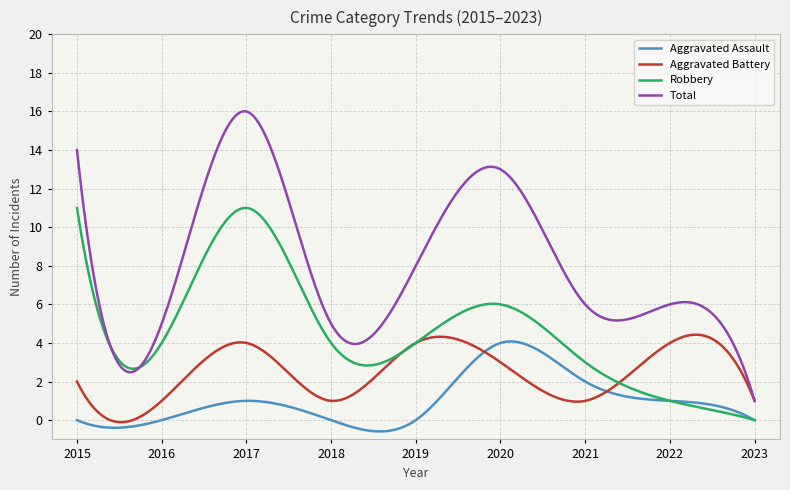

Which series has the widest spread of values?

Total